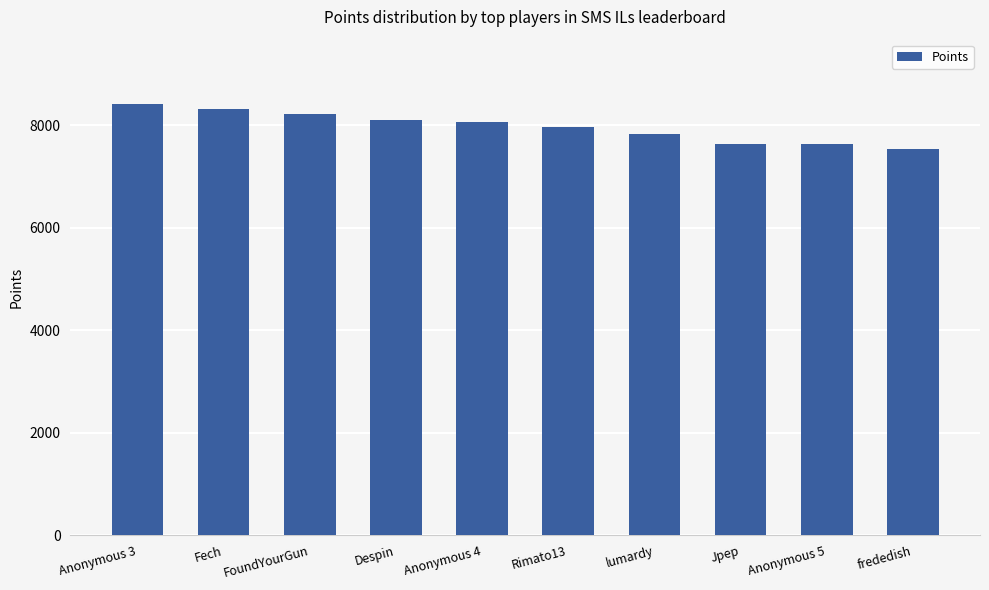

Which has a higher value, Despin or Fech?

Fech